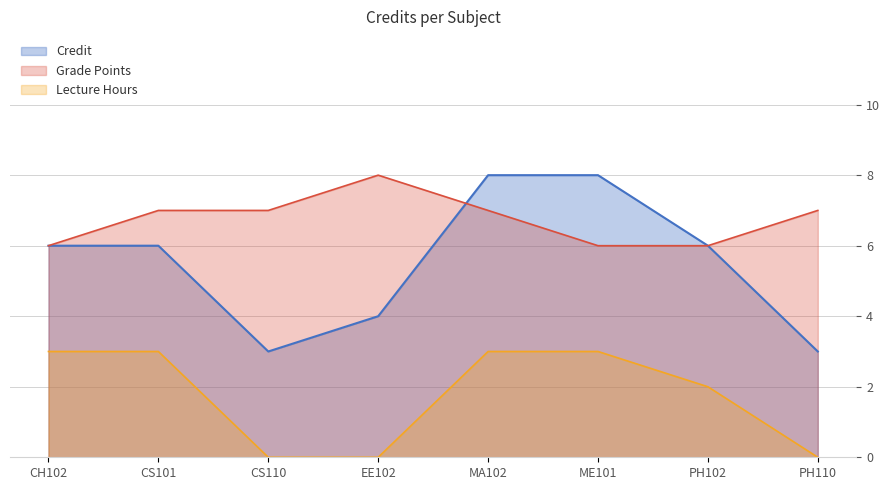

Approximately how many times larger is the value at ME101 compared to PH102?

1.3